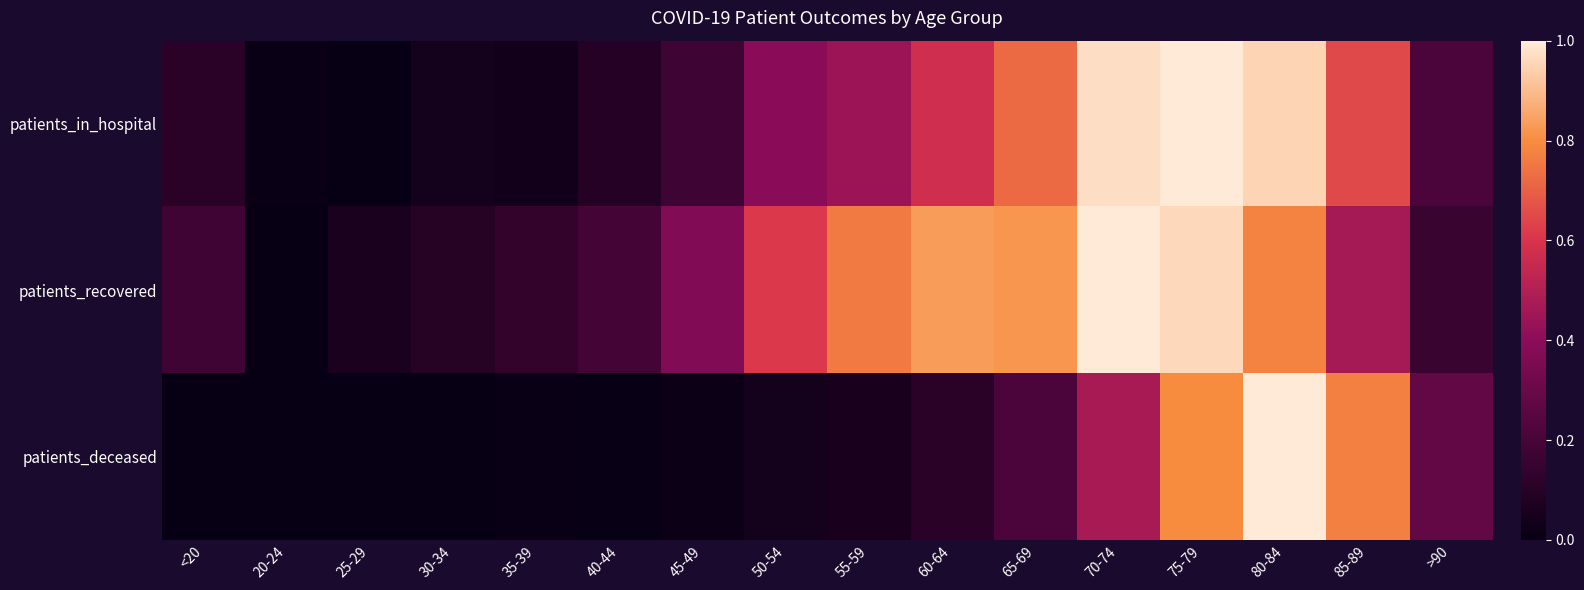

At which category is the sum across all series the highest?

75-79